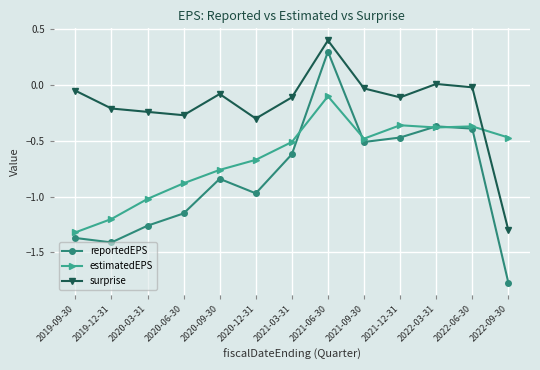

True or false: reportedEPS and surprise cross at least once.

False